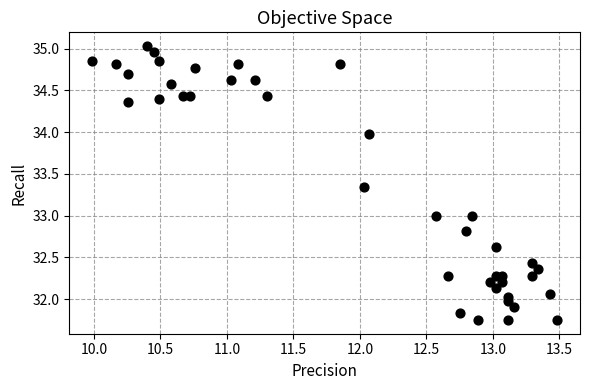

What is the range of Y values (max minus min)?

3.3